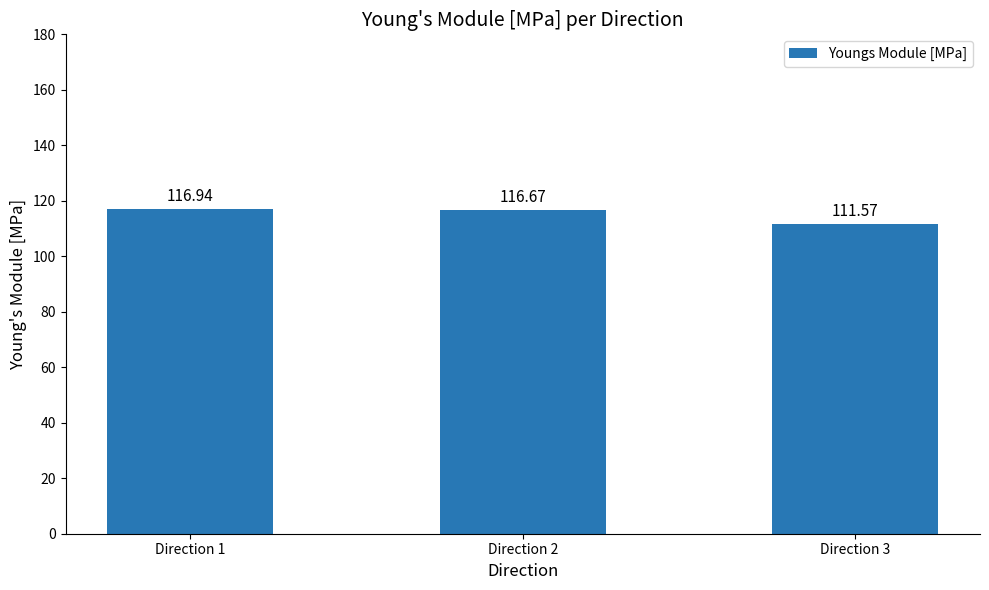

The chart shows a value of 116.7 at Direction 2. True or false?

True